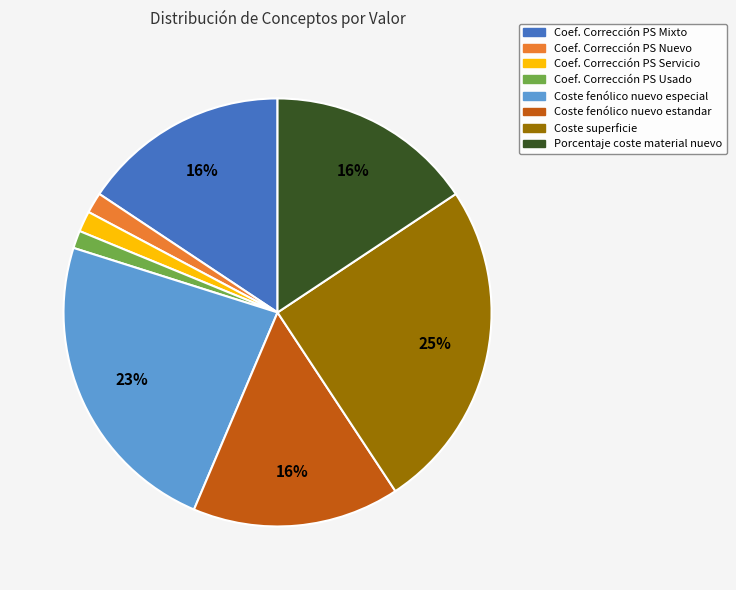

Is the sum of Coef. Corrección PS Nuevo and Coef. Corrección PS Servicio greater than half?

No